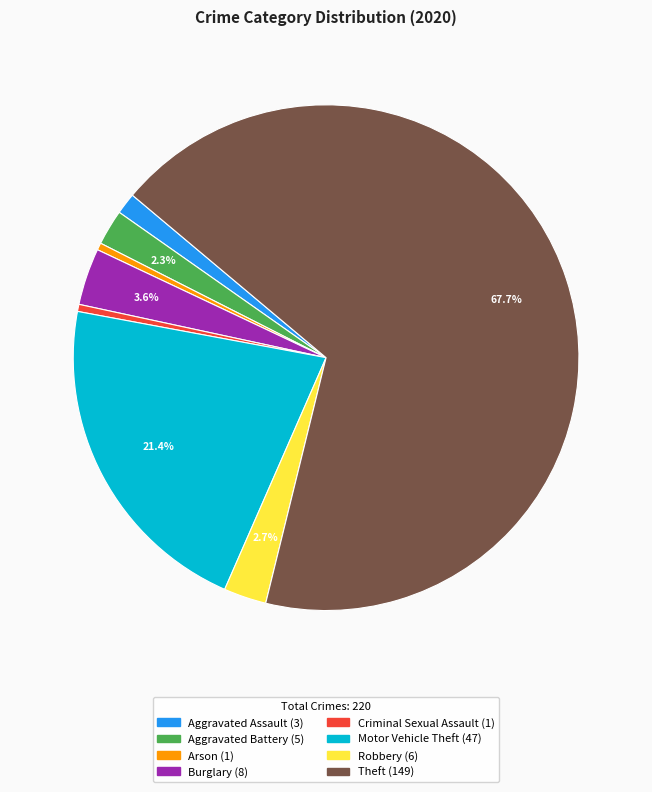

How many slices are in this pie chart?

8